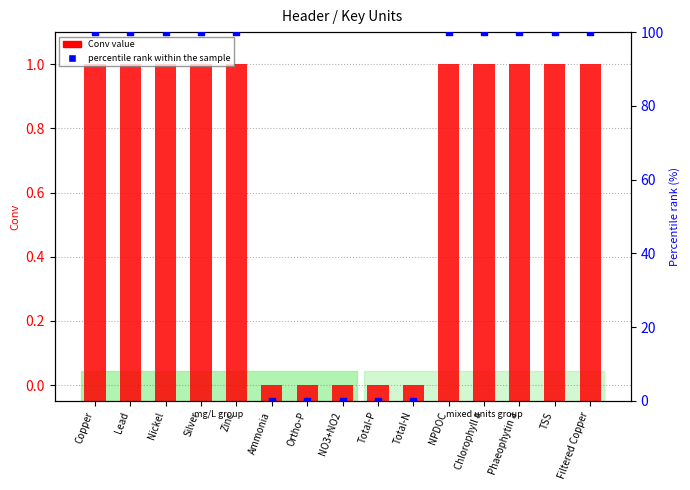

Is the value of percentile rank within the sample at Ammonia greater than the value of Conv value at Copper?

No